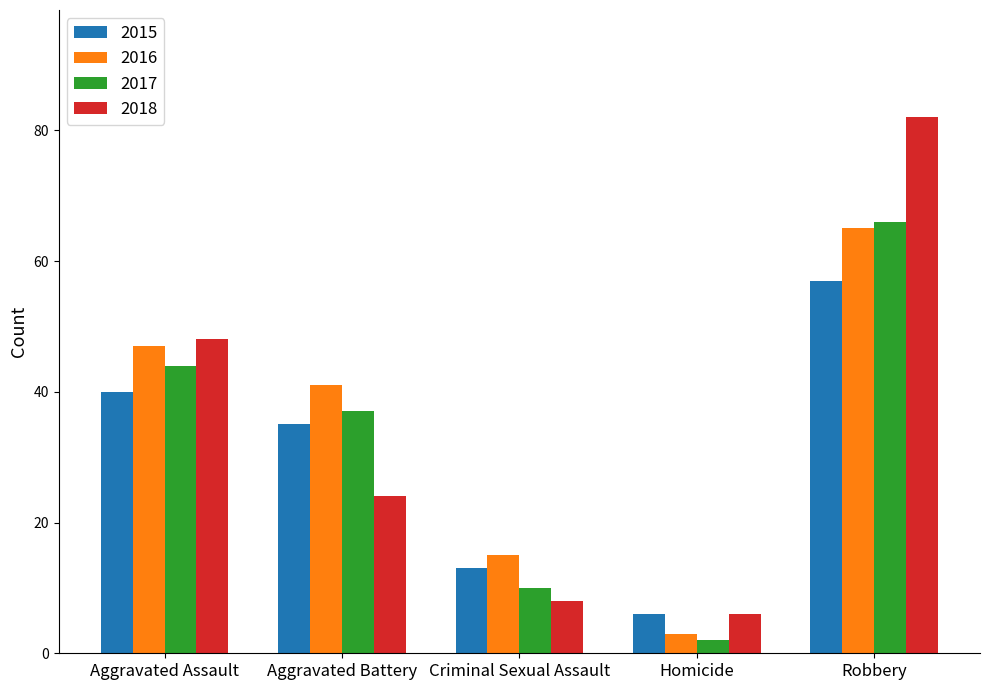

Does the chart contain any negative values?

No